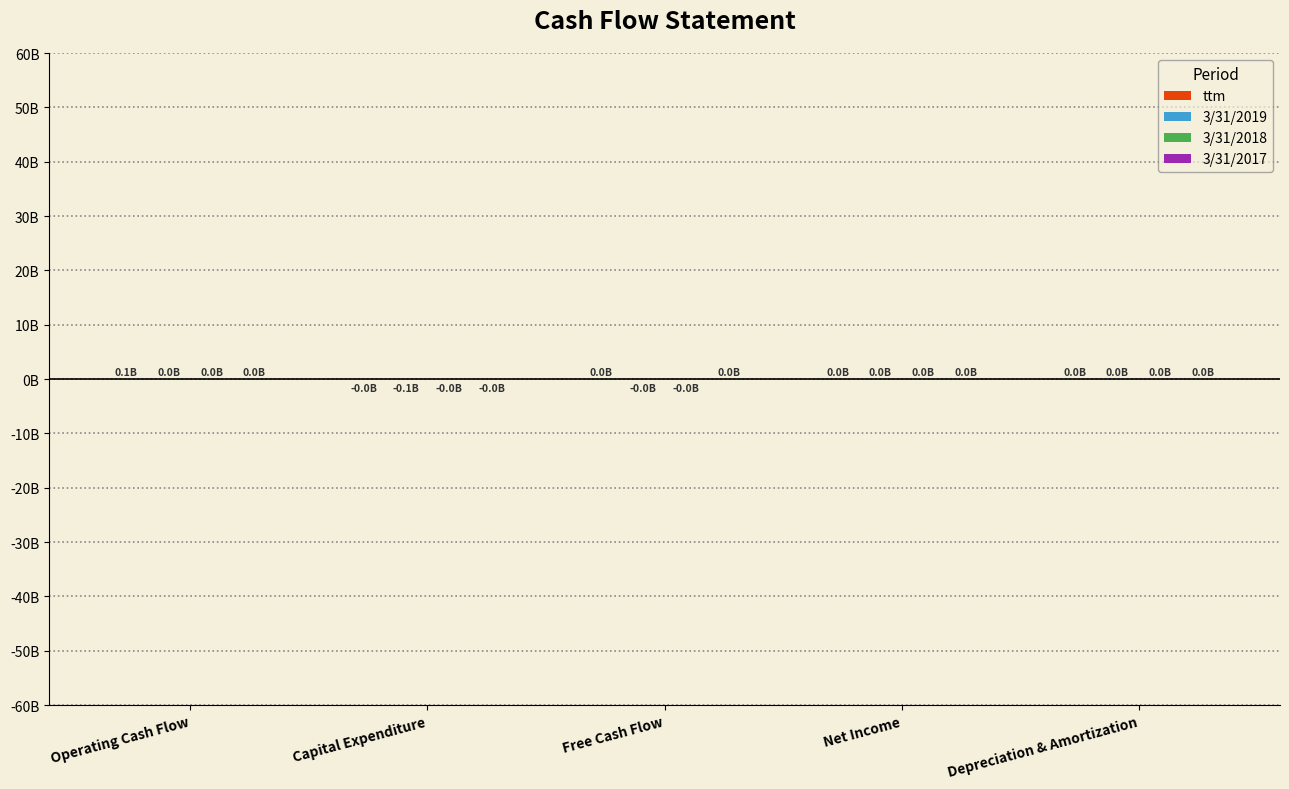

Does the chart contain stacked bars?

No